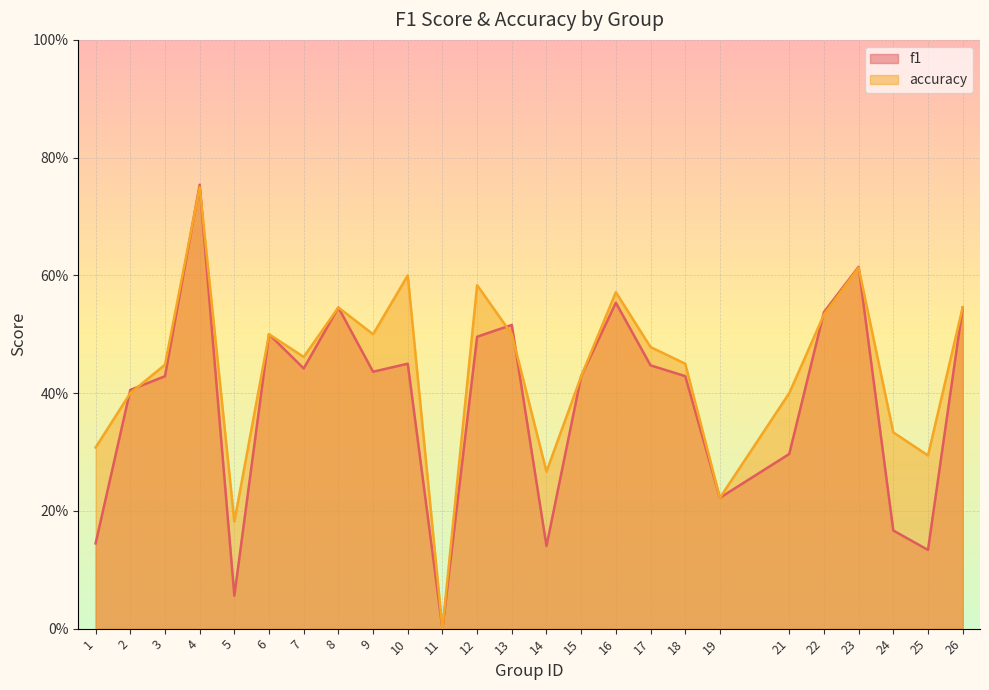

Does the chart display data point markers on the line(s)?

No